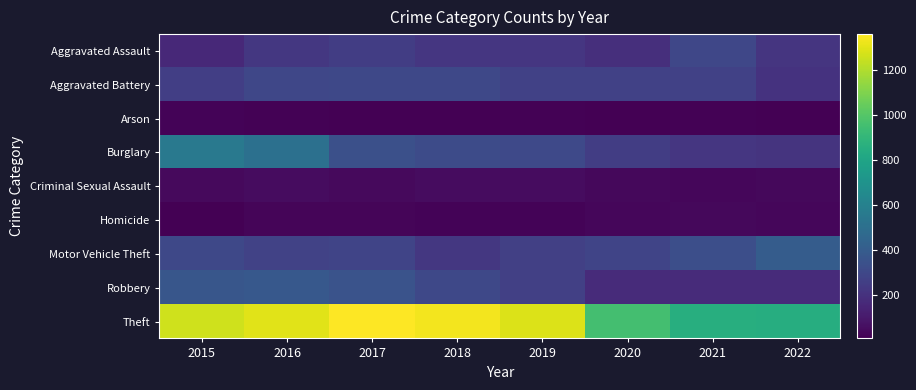

Rank the series at 2019 from lowest to highest value.

Arson, Homicide, Criminal Sexual Assault, Aggravated Assault, Motor Vehicle Theft, Robbery, Aggravated Battery, Burglary, Theft